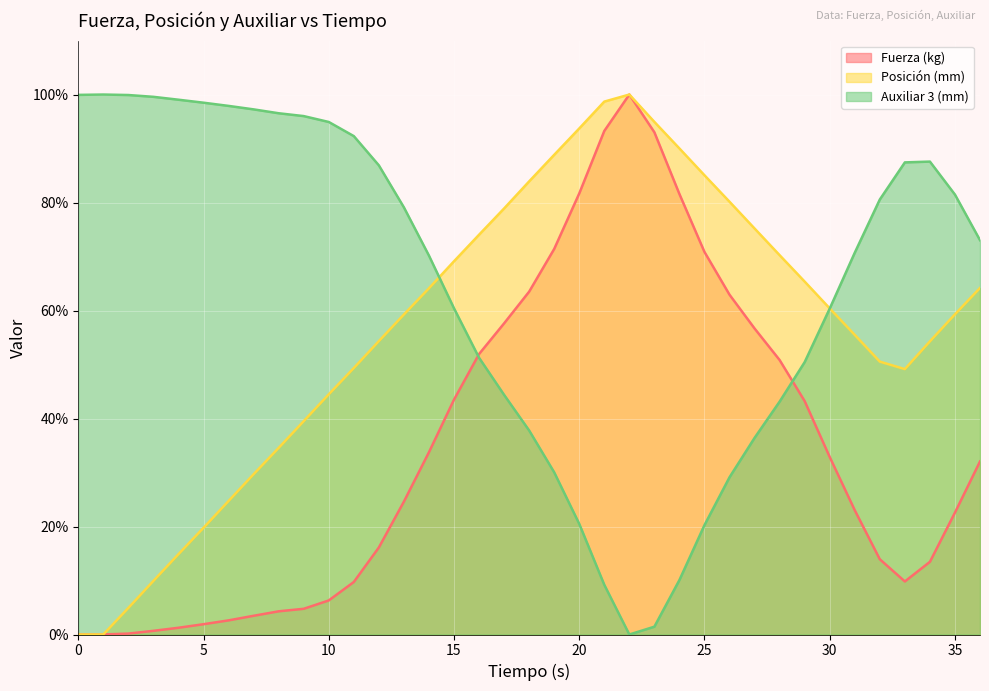

How many times do Auxiliar 3 (mm) and Posición (mm) cross each other?

2